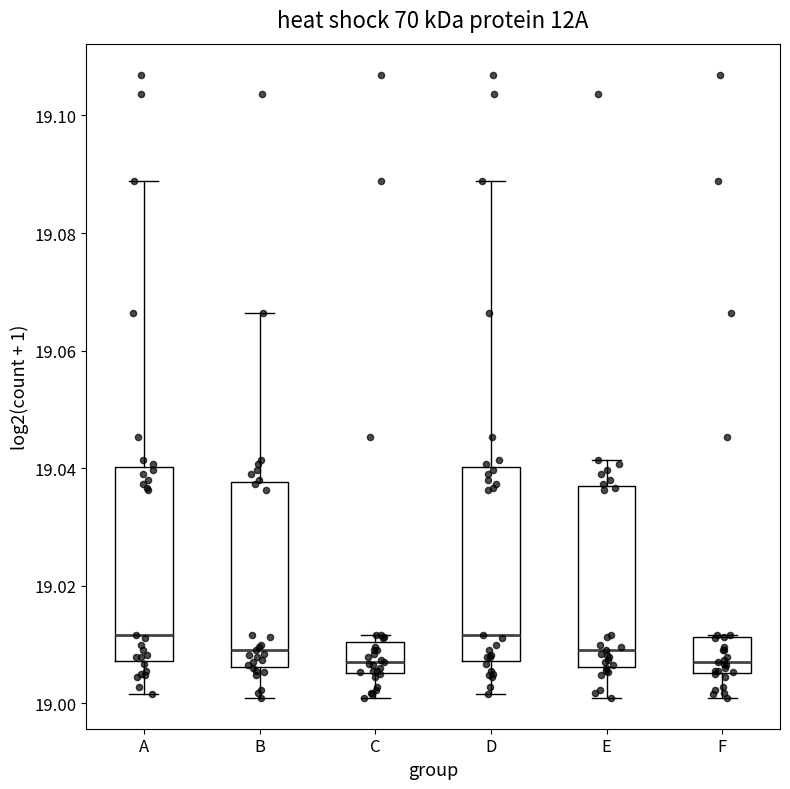

Reading left to right, transcribe this box plot: for each box, give where its median line is, the range the box spans, and where its two whiskers end, as read against the y-axis. The values are not printed on the chart, so give them approximately, as read against the axis.

A: median 19.012, box 19.008 to 19.040, whiskers 19.002 to 19.088
B: median 19.010, box 19.006 to 19.038, whiskers 19.000 to 19.066
C: median 19.008, box 19.006 to 19.010, whiskers 19.000 to 19.012
D: median 19.012, box 19.008 to 19.040, whiskers 19.002 to 19.088
E: median 19.010, box 19.006 to 19.036, whiskers 19.000 to 19.042
F: median 19.008, box 19.006 to 19.012, whiskers 19.000 to 19.012